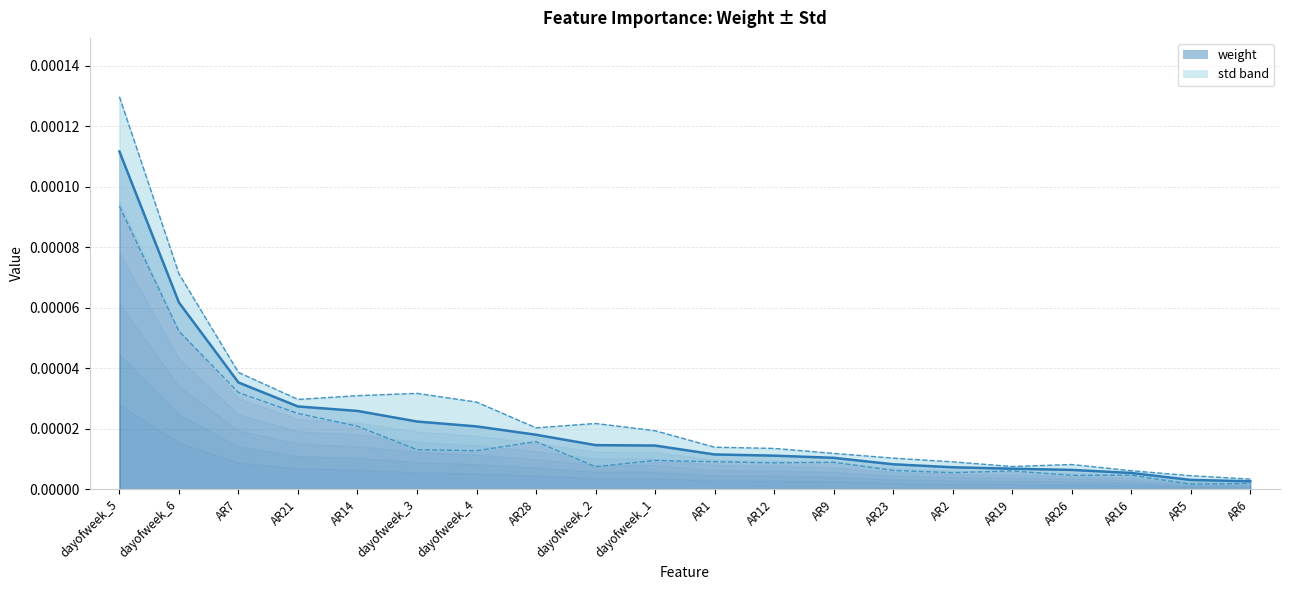

Count the number of categories in the chart.

20